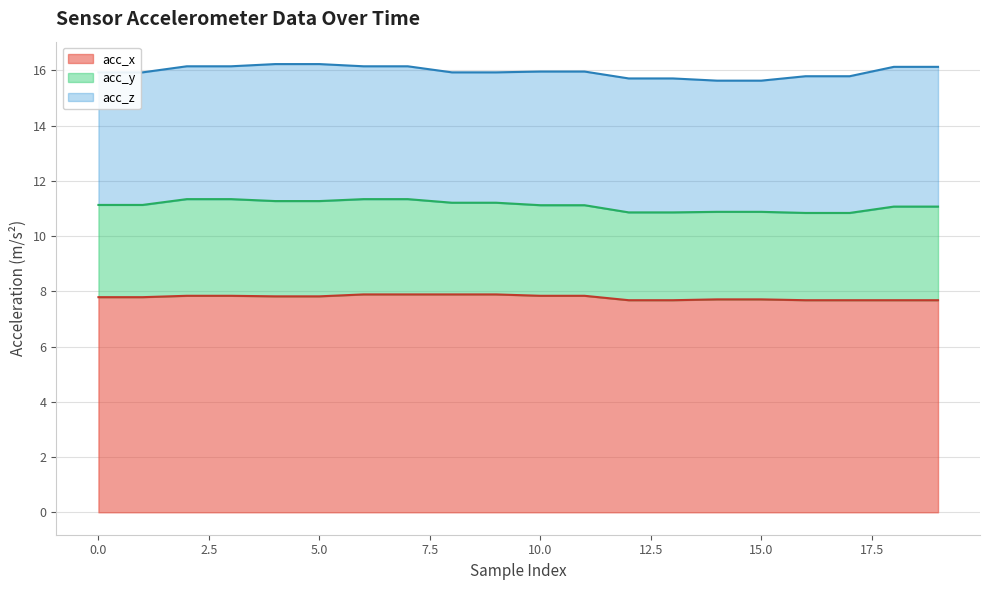

Count the number of categories in the chart.

20